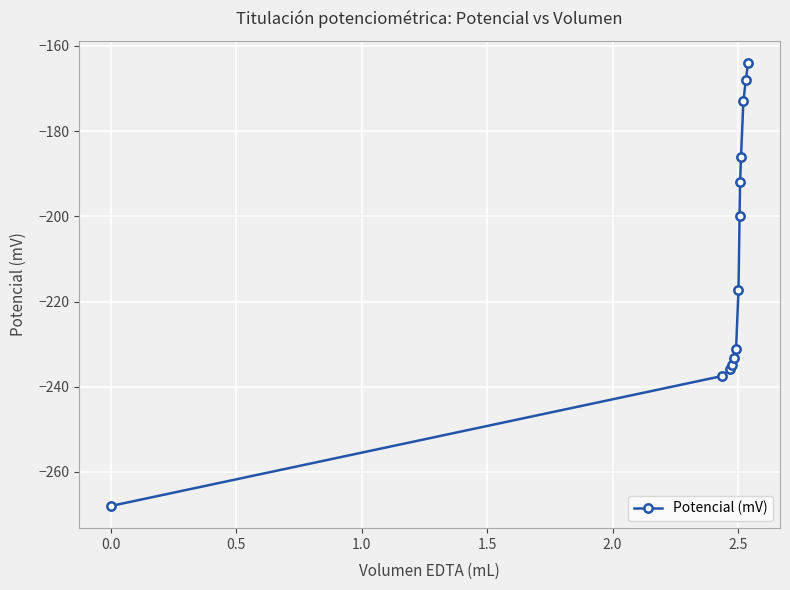

What is the difference between the maximum and minimum values?

104.0